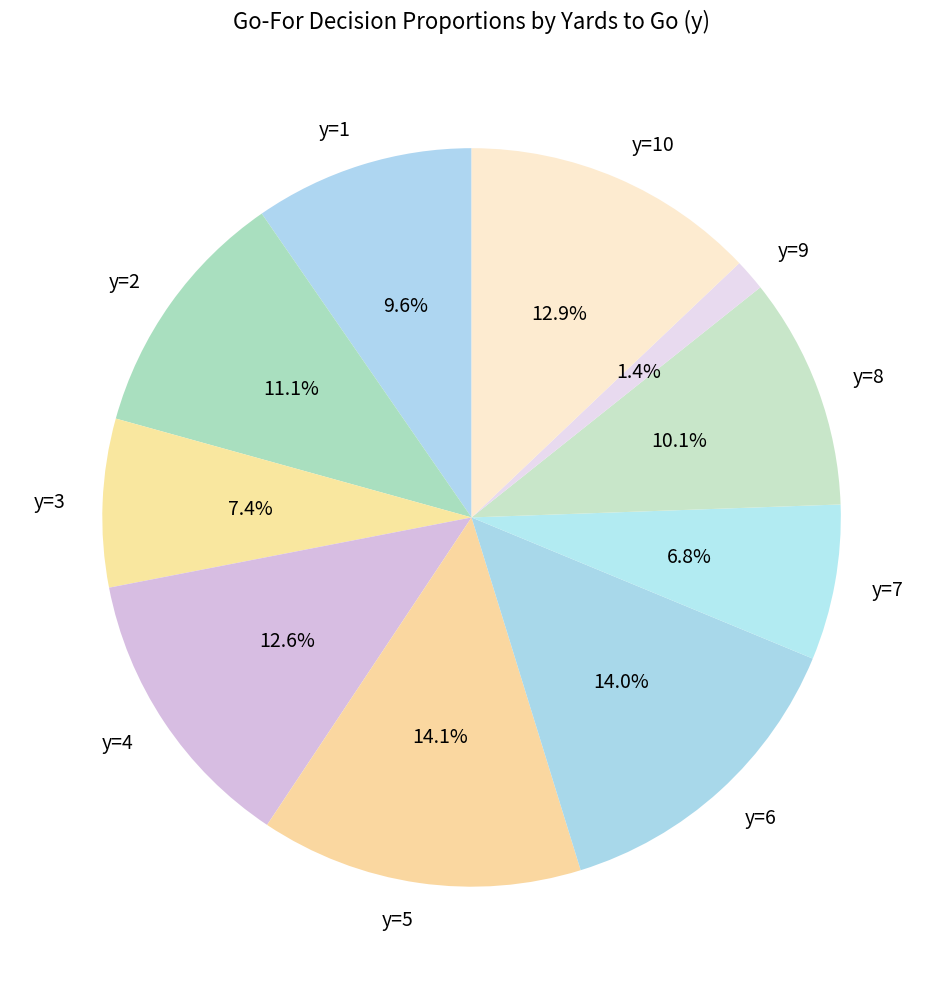

What is the smallest slice in the pie chart?

y=9